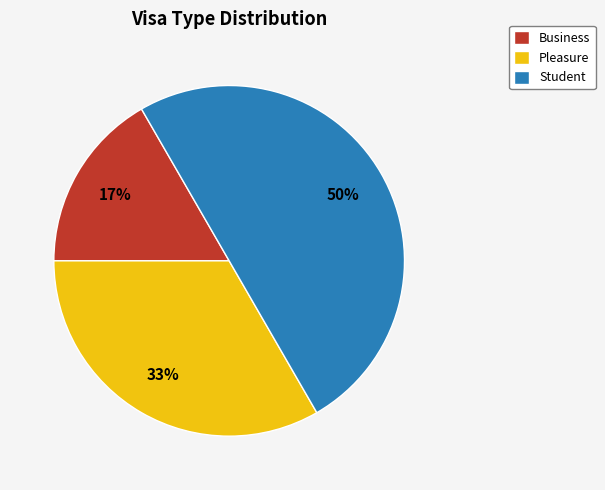

Which has a higher value, Business or Student?

Student